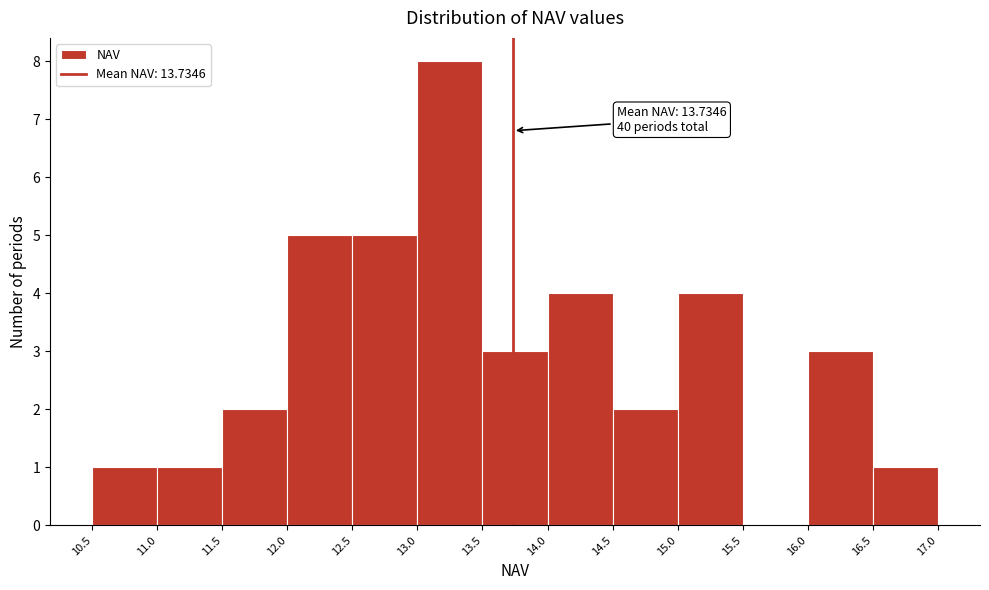

Which range on the x-axis has the tallest bar?

13.0 to 13.5